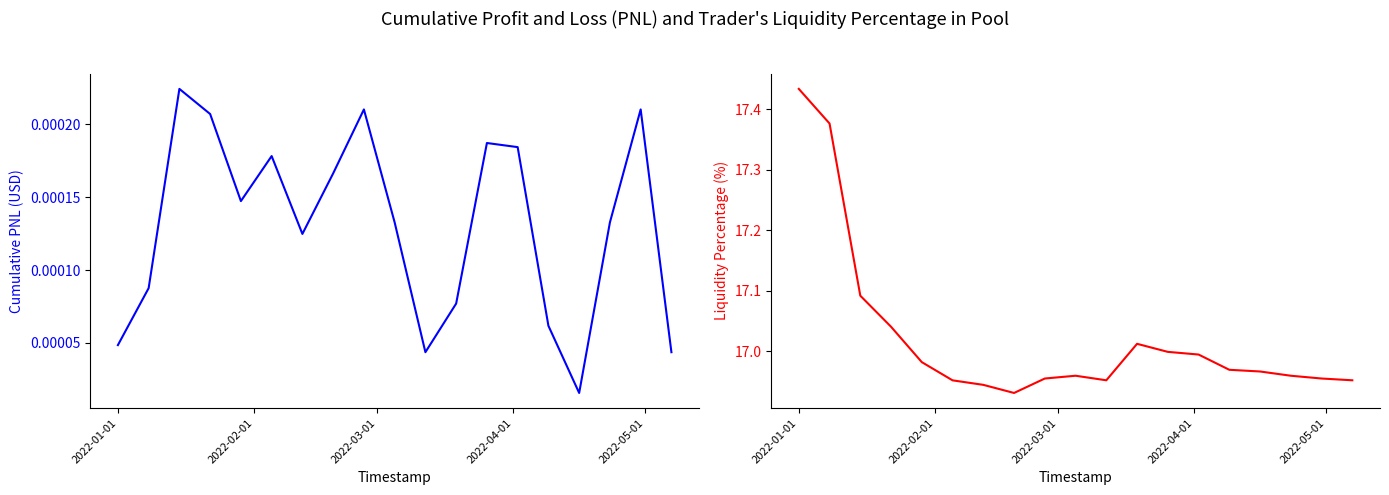

Reading left to right, extract all data points from this chart.

Cumulative PNL (USD): 0.0	0.0	0.0	0.0	0.0	0.0	0.0	0.0	0.0	0.0	0.0	0.0	0.0	0.0	0.0	0.0	0.0	0.0	0.0
Liquidity Percentage (%): 17.4	17.4	17.1	17.0	17.0	17.0	16.9	16.9	17.0	17.0	17.0	17.0	17.0	17.0	17.0	17.0	17.0	17.0	17.0